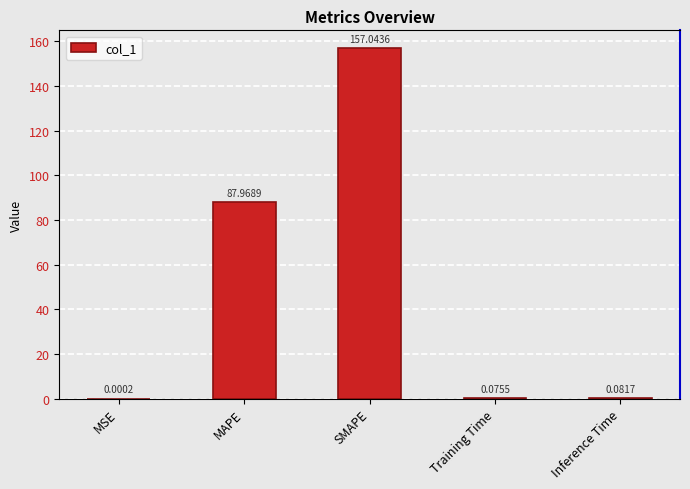

Which label corresponds to the largest value in the chart?

SMAPE